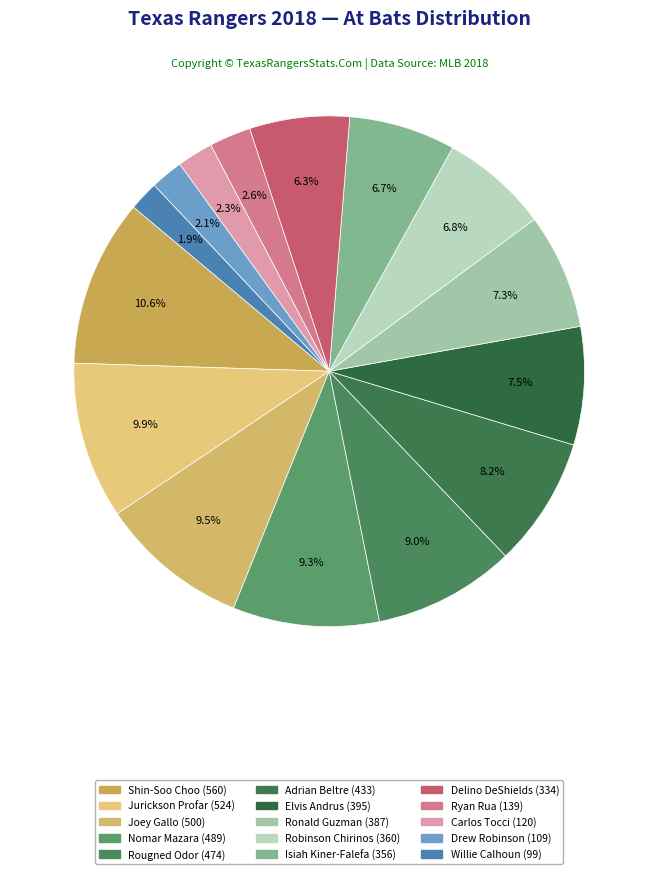

Which slice is the largest?

Shin-Soo Choo